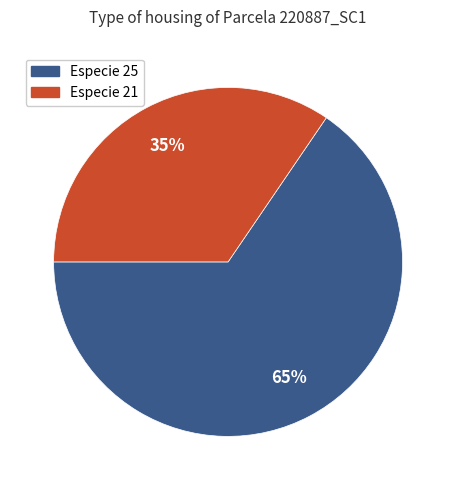

Is there any slice that represents more than half of the pie?

Yes